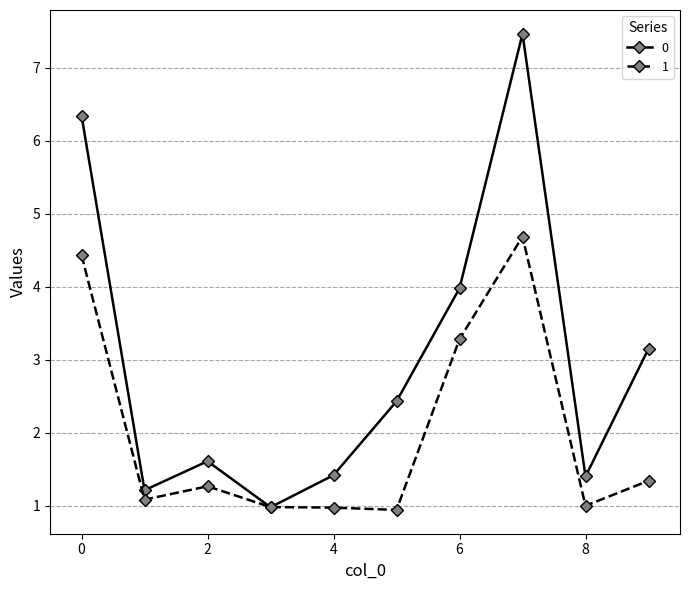

Reading left to right, what are all the values shown in this chart?

0: 6.3	1.2	1.6	1.0	1.4	2.4	4.0	7.5	1.4	3.2
1: 4.4	1.1	1.3	1.0	1.0	0.9	3.3	4.7	1.0	1.3